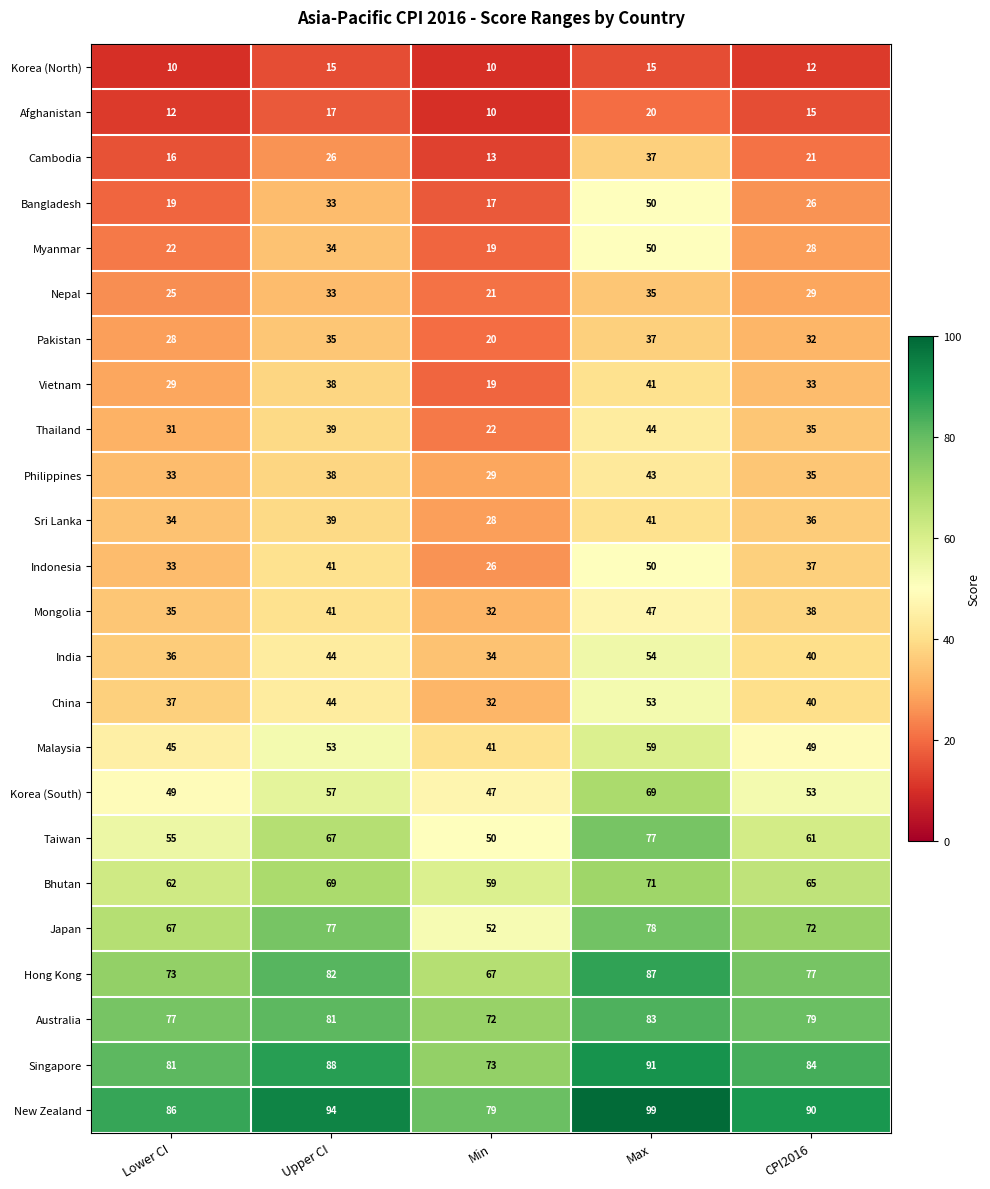

What is the difference between the maximum and second lowest values in the Korea (South) series?

20